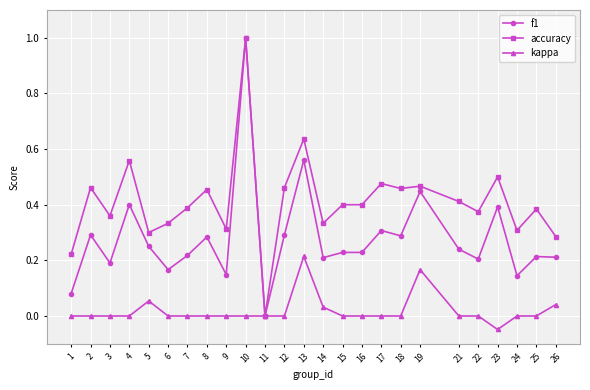

What is the greatest value displayed?

1.0